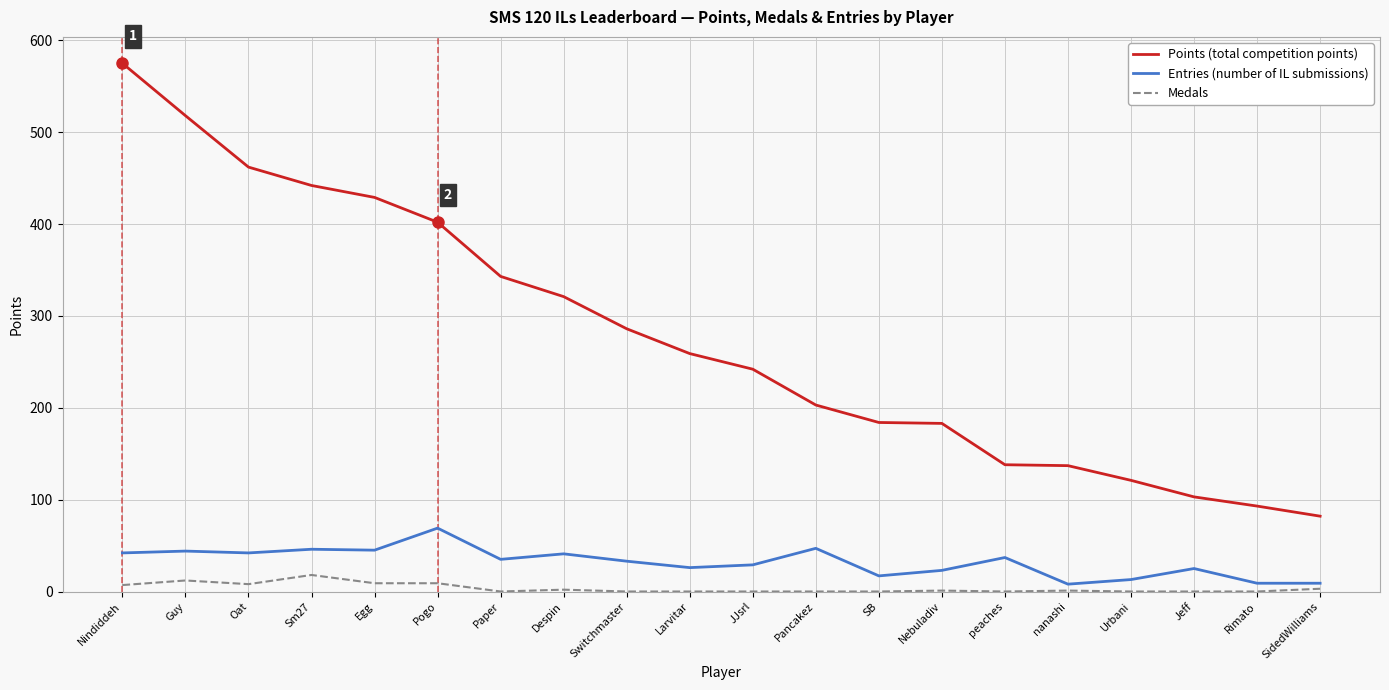

At which category is the sum across all series the highest?

Nindiddeh